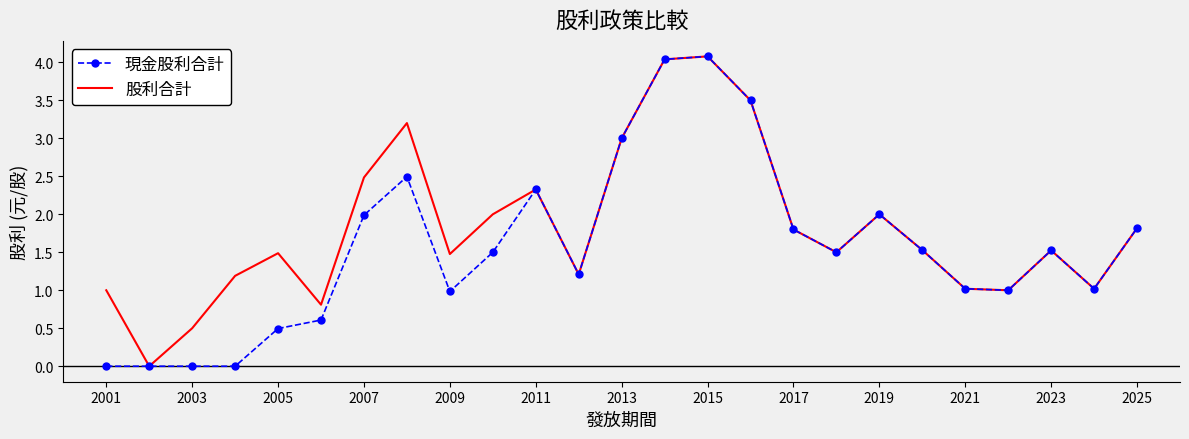

What is the greatest value displayed?

4.1